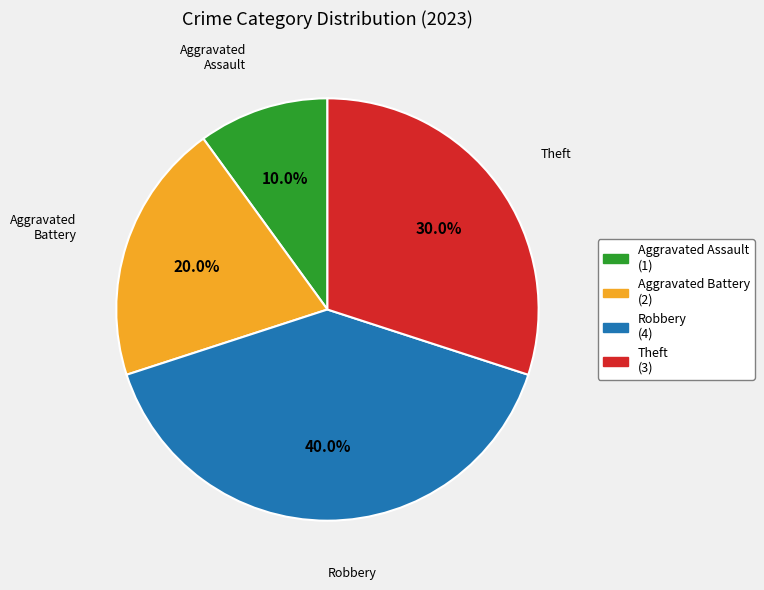

To the nearest percent, what portion does Aggravated Assault represent?

10%